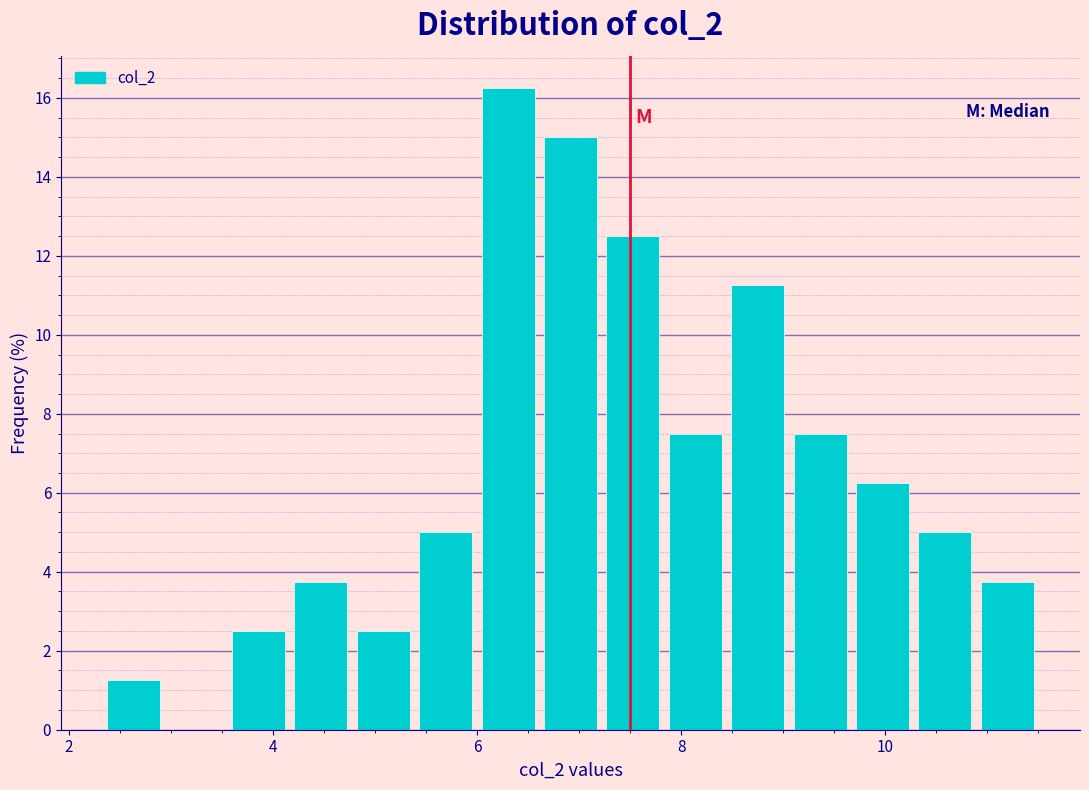

Around what value on the x-axis is the tallest bar? Give the approximate position of its centre, as read against the axis.

6.4